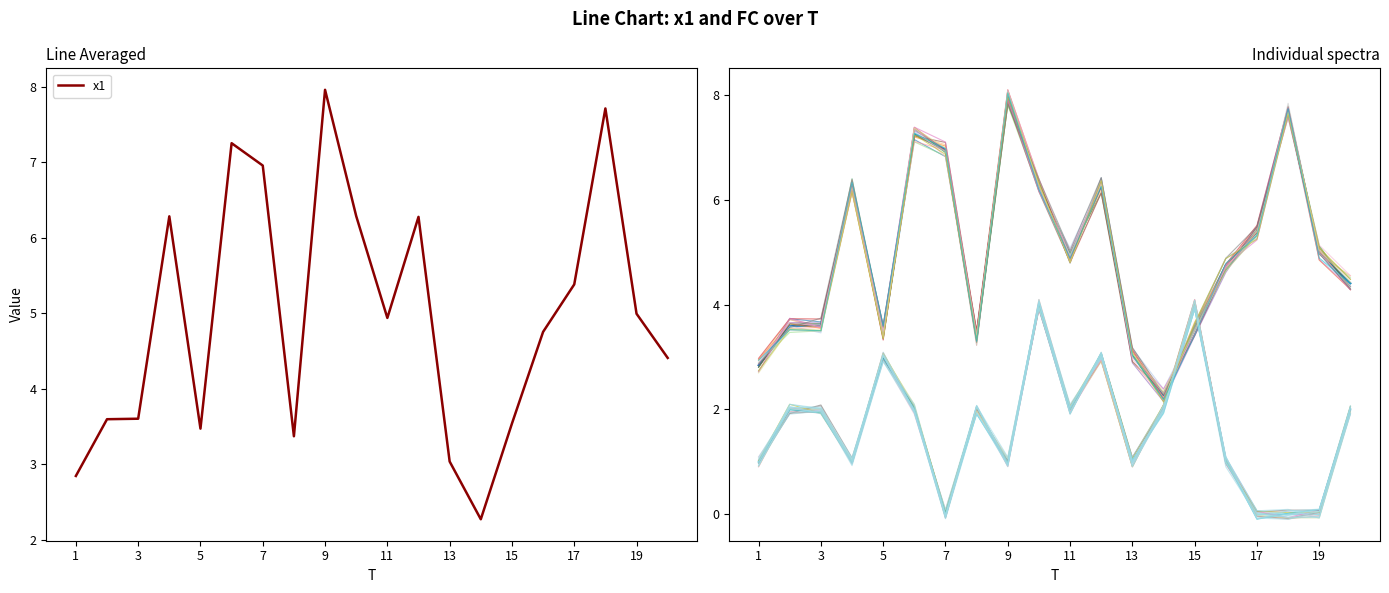

Between 7 and 8, which is larger?

7